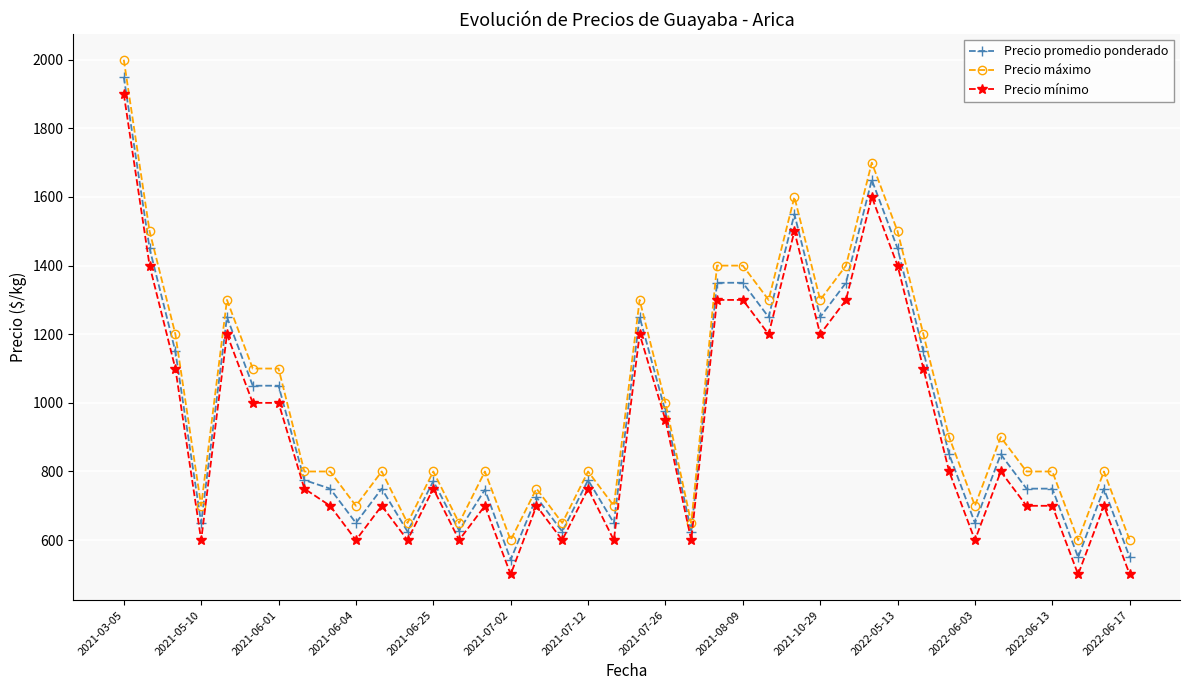

List the series in order of their overall mean, lowest first.

Precio mínimo, Precio promedio ponderado, Precio máximo